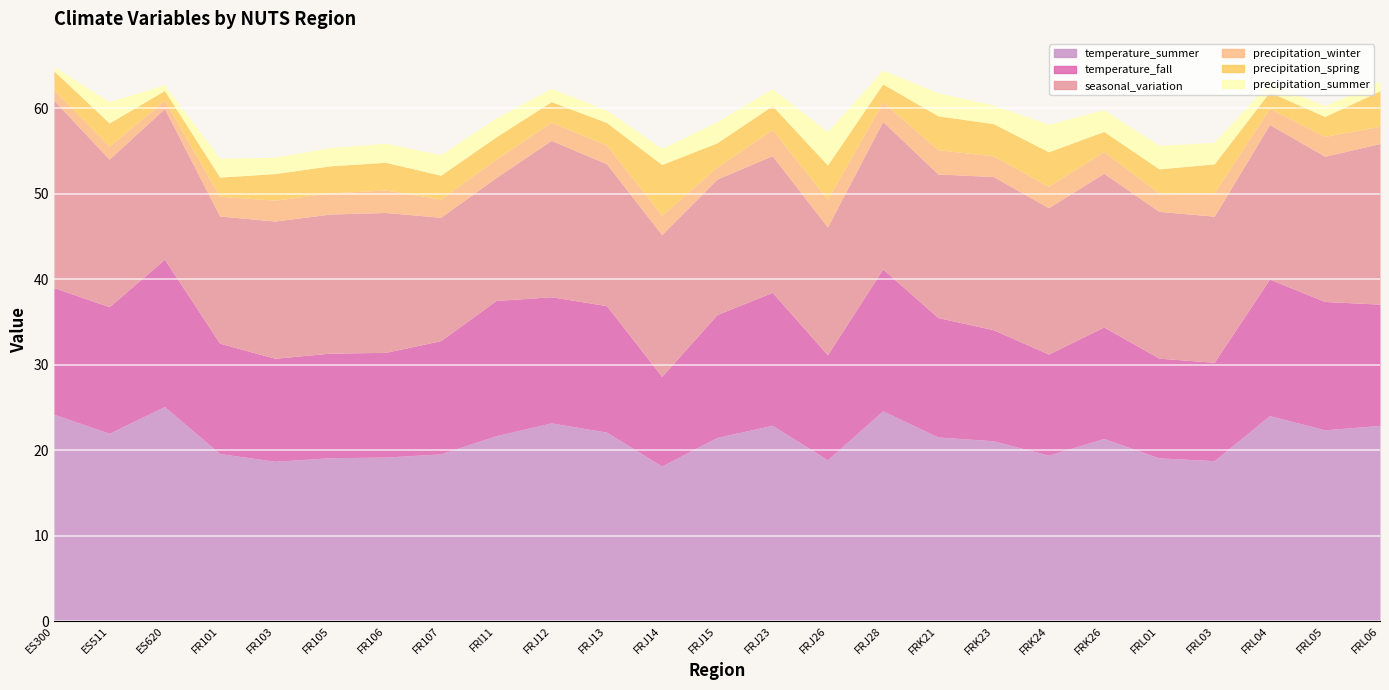

How many interior local peaks does the precipitation_summer series have?

9